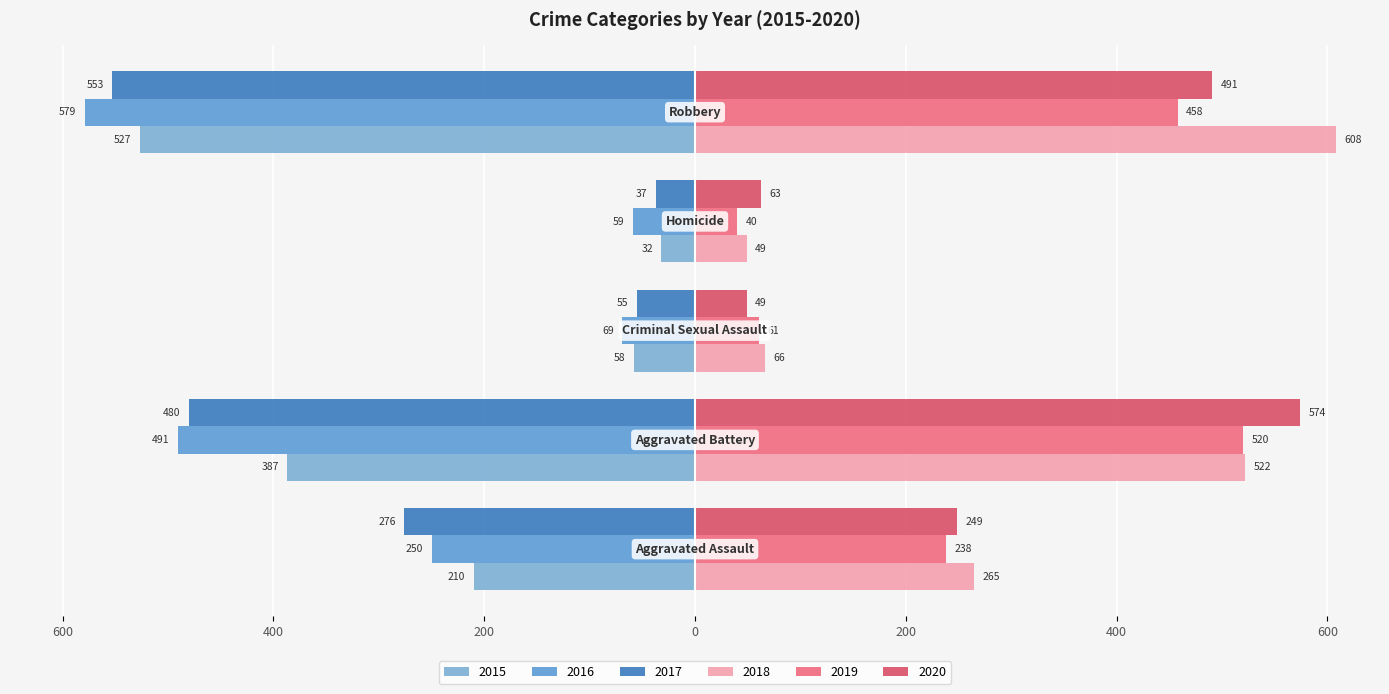

How many distinct data groups are displayed?

6